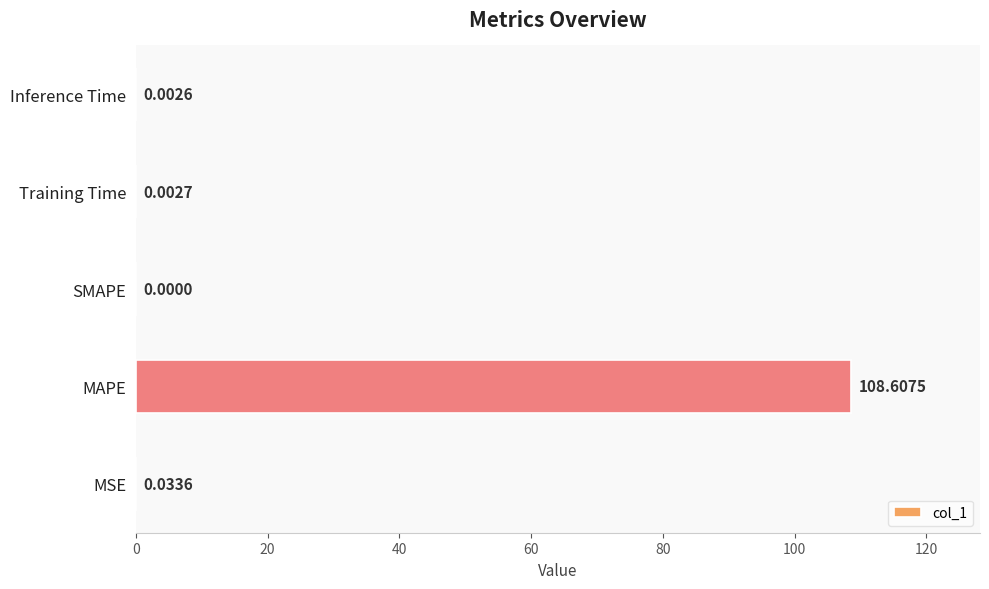

Between SMAPE and Training Time, which is larger?

Training Time